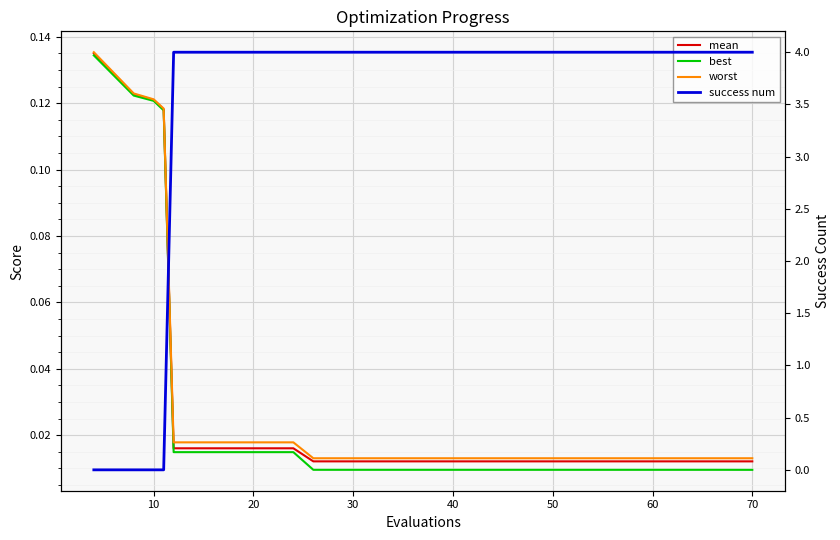

True or false: mean has a value of 0.0 at 10.

False